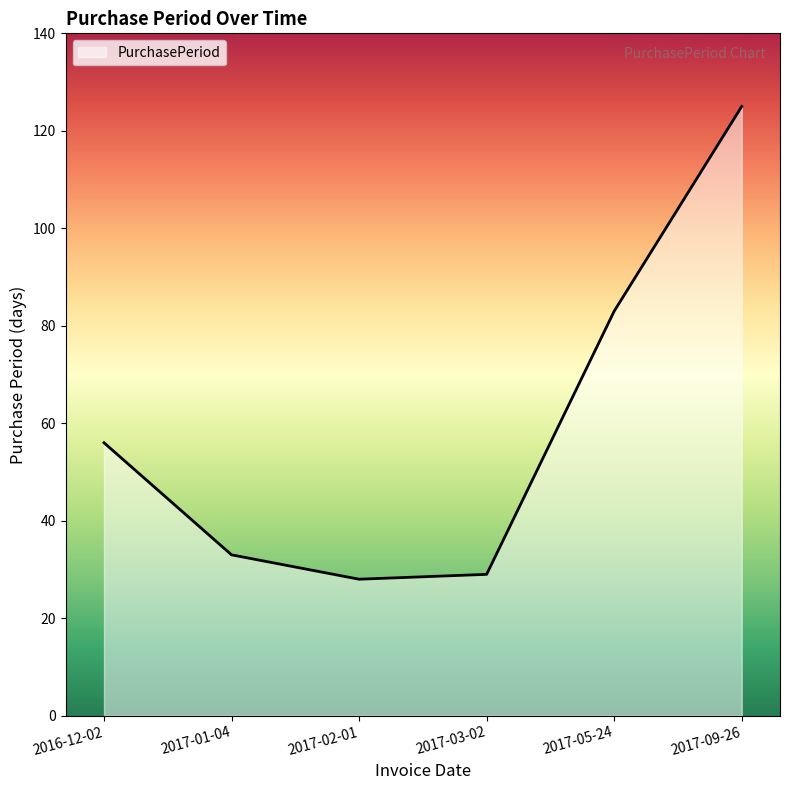

What position from the left is 2017-03-02?

4